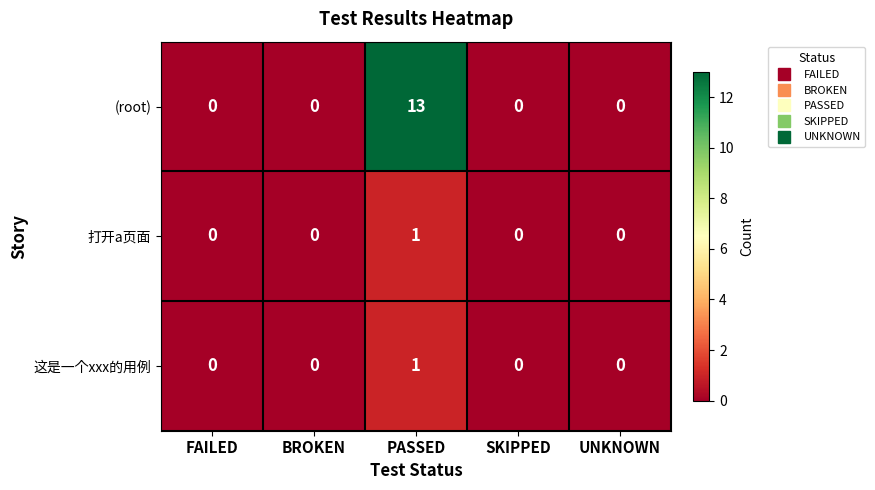

The value of 这是一个xxx的用例 at BROKEN is 0. True or false?

True